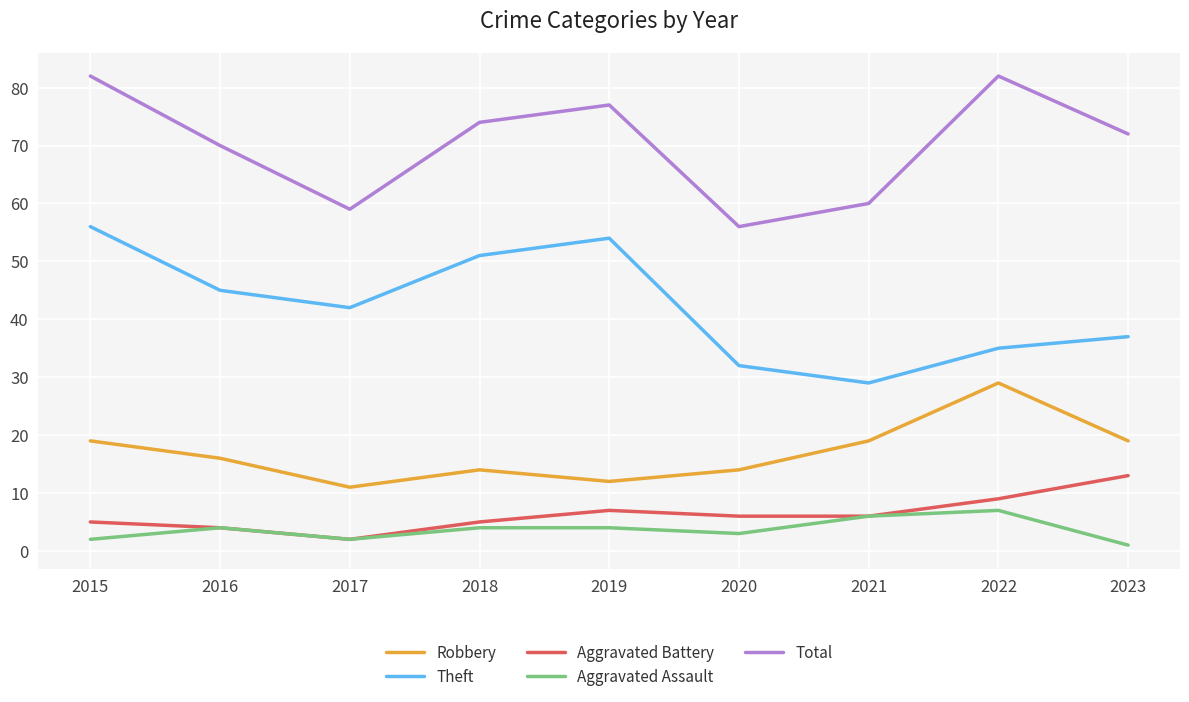

True or false: Aggravated Assault and Total cross at least once.

False